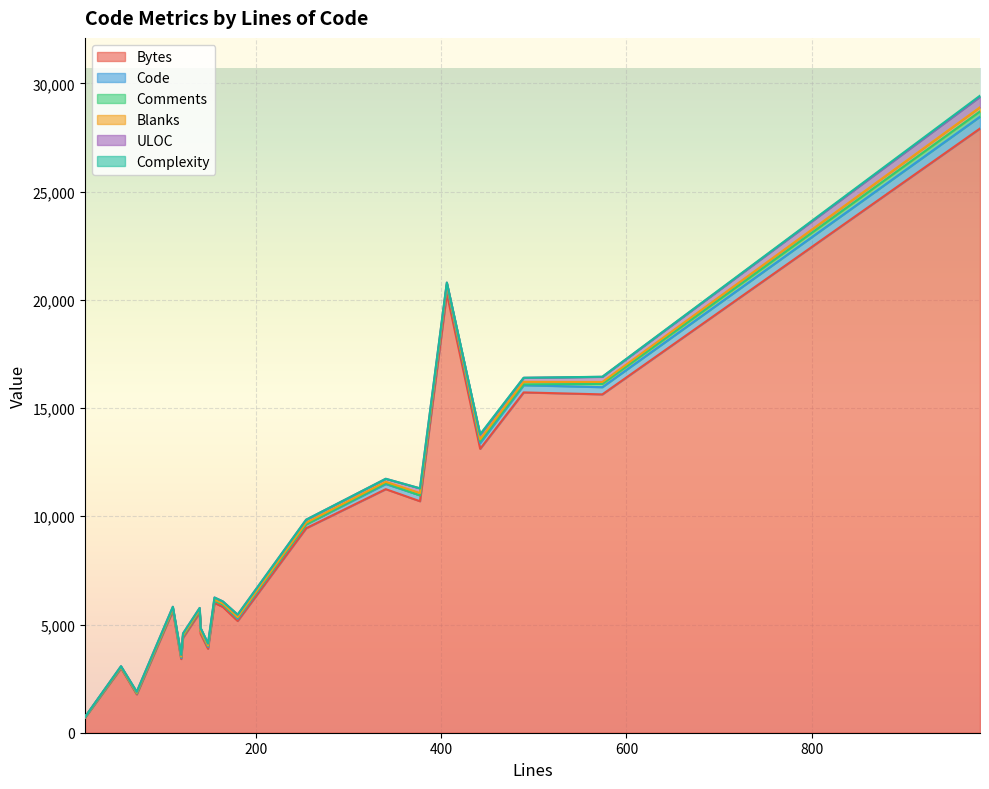

Is it true that Comments equals 372 at 982?

False